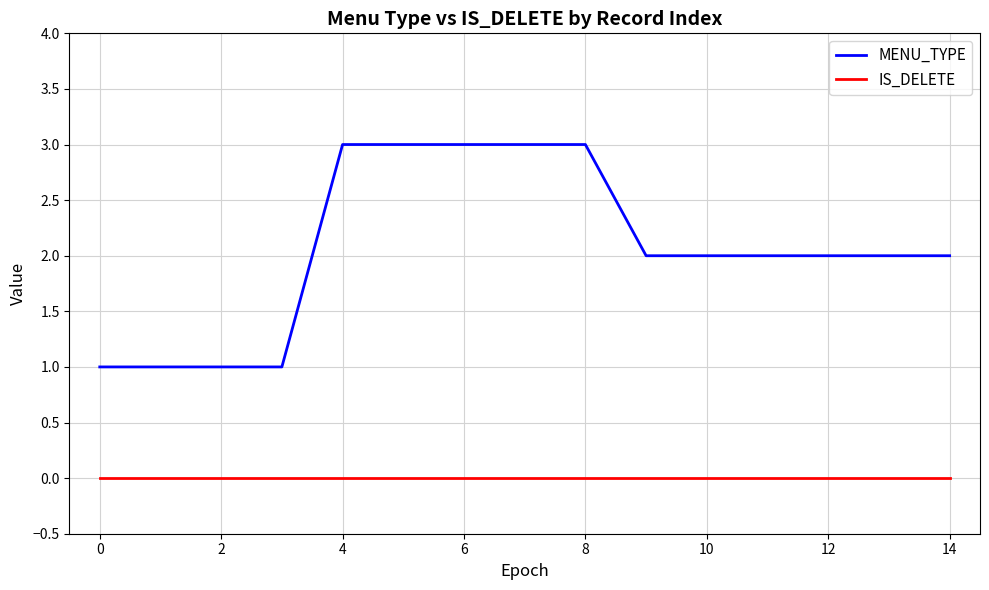

True or false: MENU_TYPE and IS_DELETE cross at least once.

False